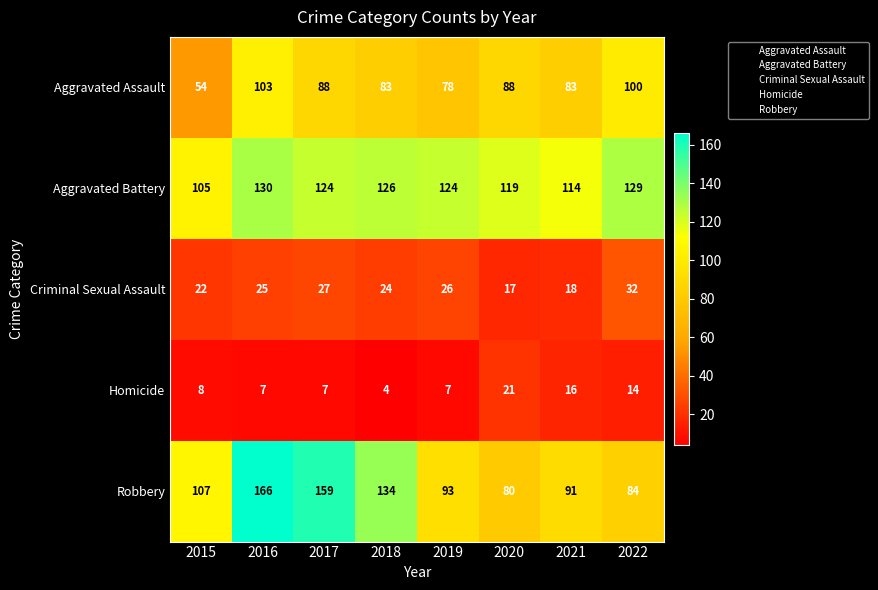

What is the minimum value shown in the chart?

4